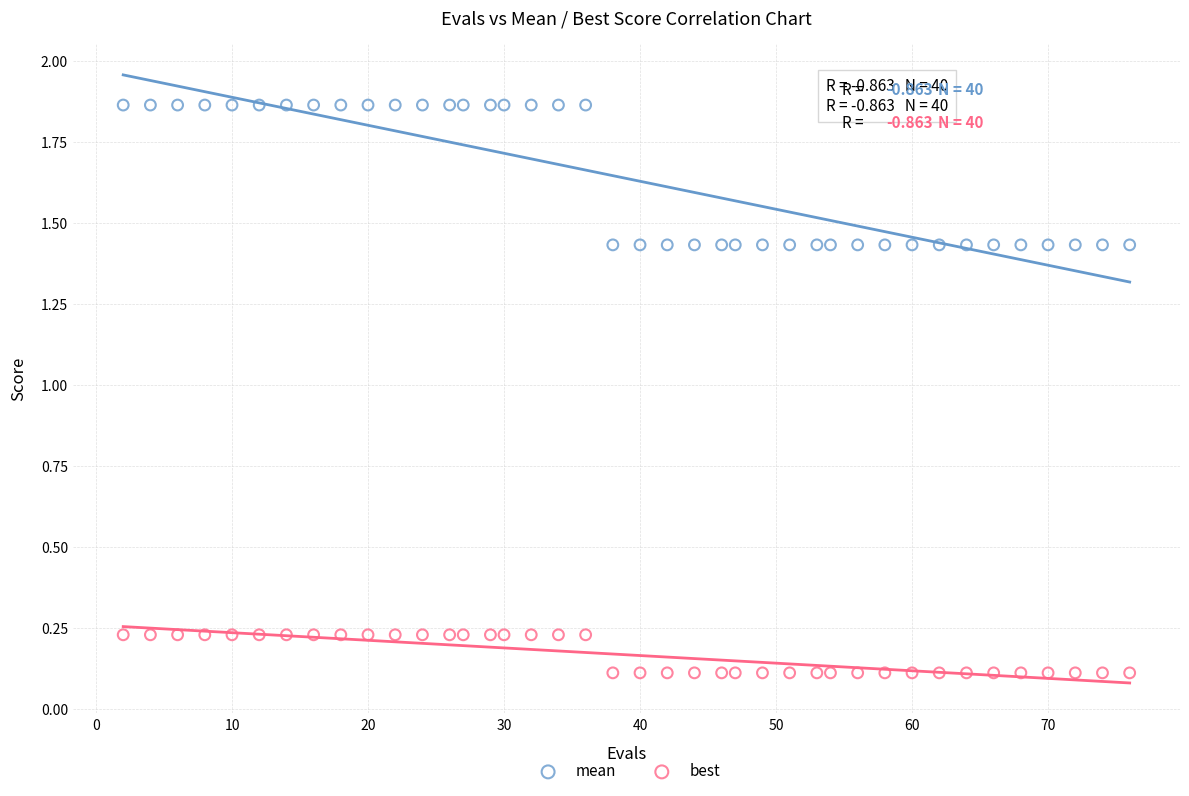

Which series contains the highest Y value?

mean